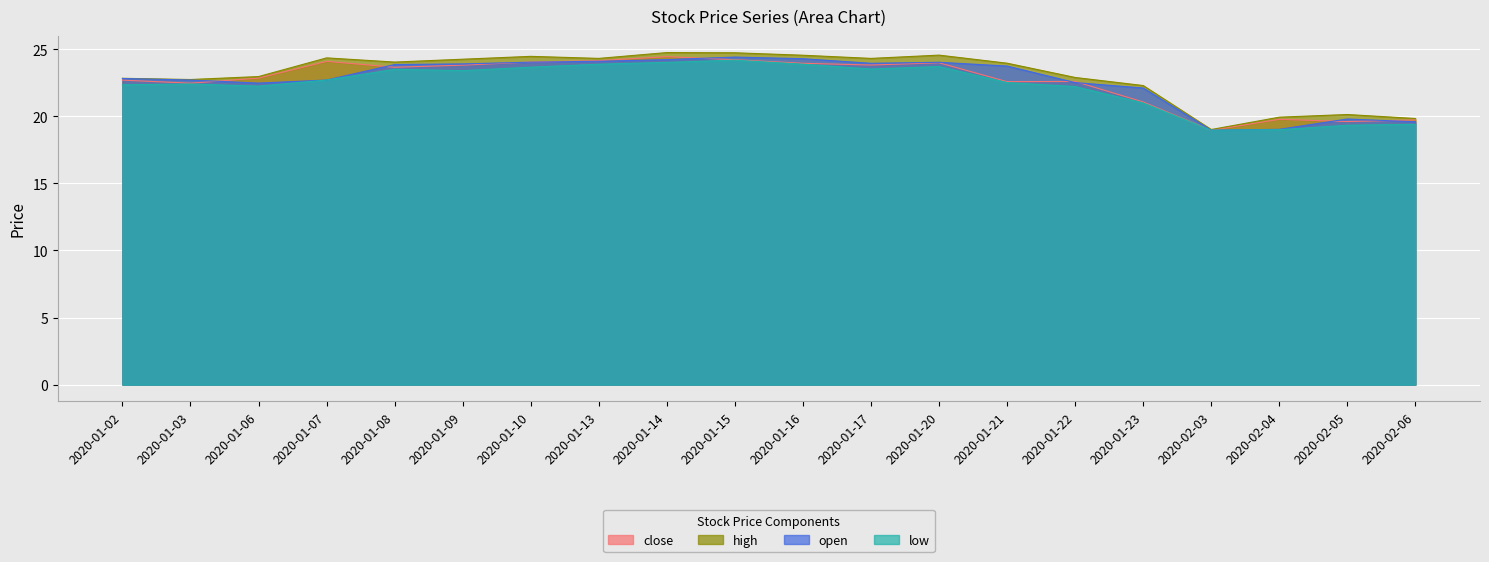

Reading left to right, list all the values displayed in this chart.

close: 22.7	22.5	22.9	24.1	23.7	23.8	24.0	24.2	24.5	24.2	24.0	23.8	24.0	22.6	22.6	21.1	19.0	19.8	19.6	19.7
high: 22.8	22.7	23.0	24.4	24.0	24.3	24.5	24.3	24.8	24.7	24.6	24.3	24.6	24.0	22.9	22.3	19.0	19.9	20.1	19.8
open: 22.8	22.7	22.5	22.7	23.9	23.9	24.0	24.1	24.2	24.4	24.3	24.0	24.0	23.8	22.5	22.1	19.0	19.0	19.8	19.6
low: 22.4	22.4	22.3	22.7	23.5	23.4	23.7	23.9	24.0	24.2	23.9	23.5	23.7	22.5	22.2	21.0	19.0	19.0	19.3	19.4